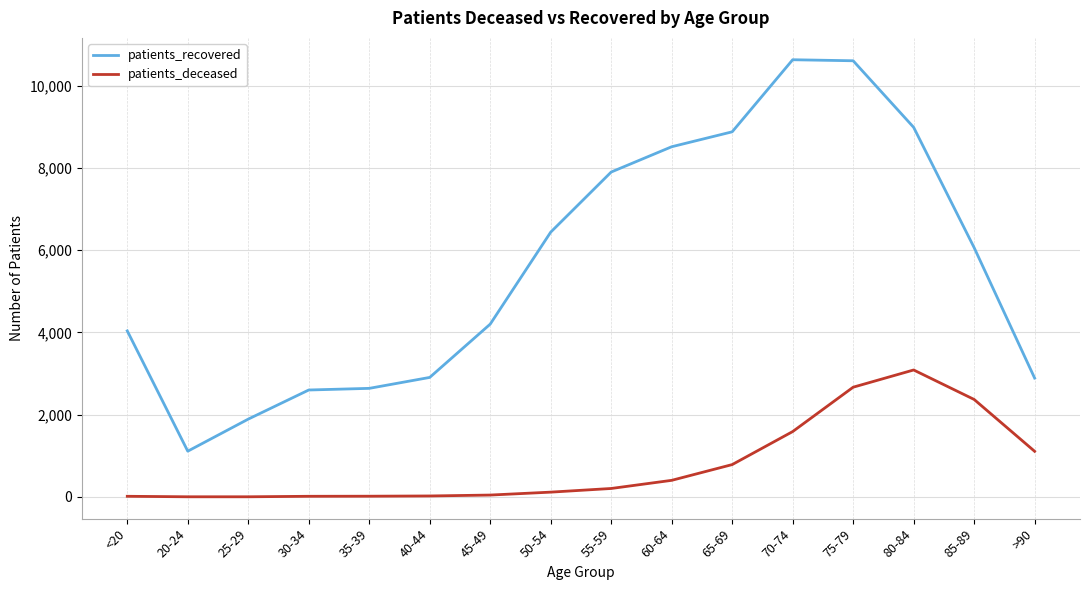

What is the difference between the maximum and minimum values in the patients_deceased series?

3084